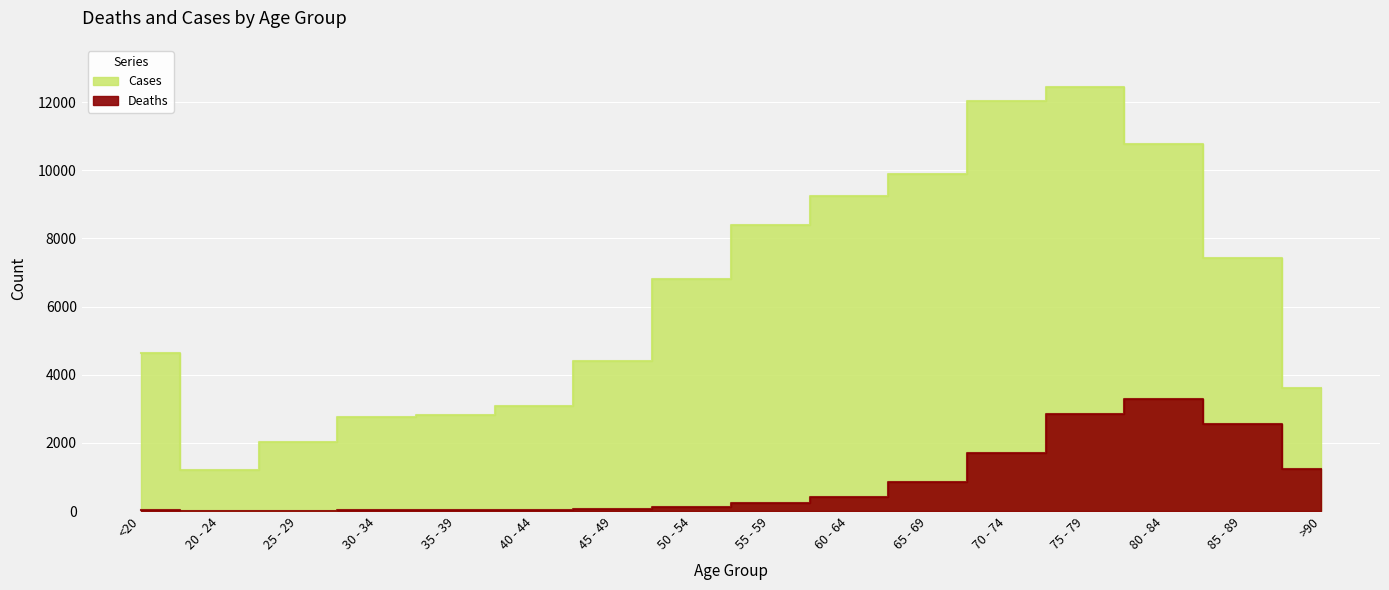

True or false: Deaths and Cases intersect in this chart.

False